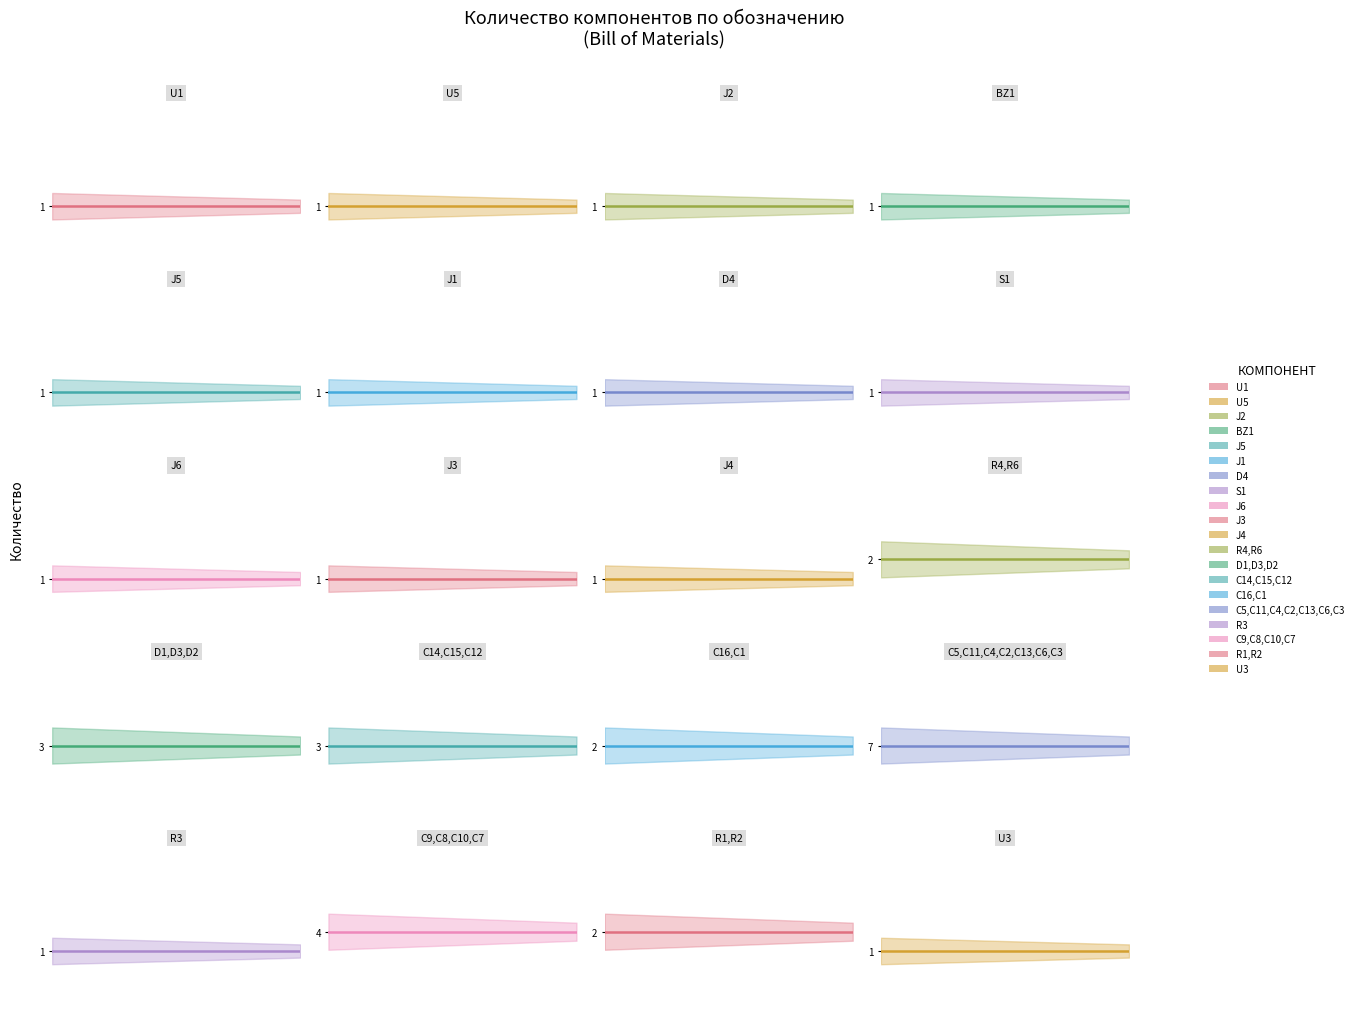

What is the sum of all values?

36